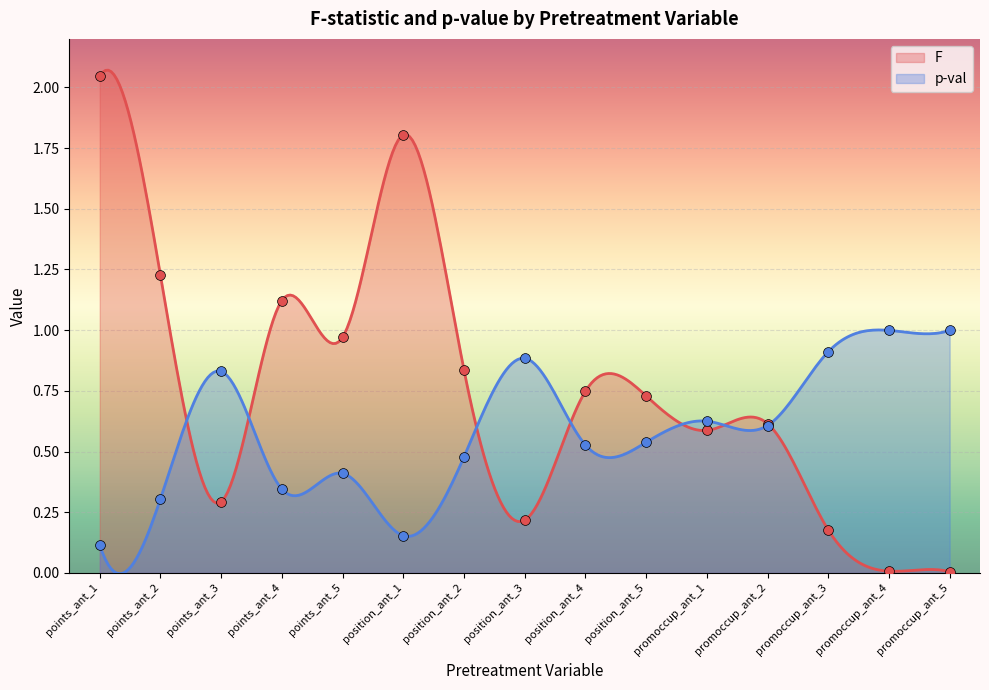

What is the total value across all series at points_ant_5?

1.4